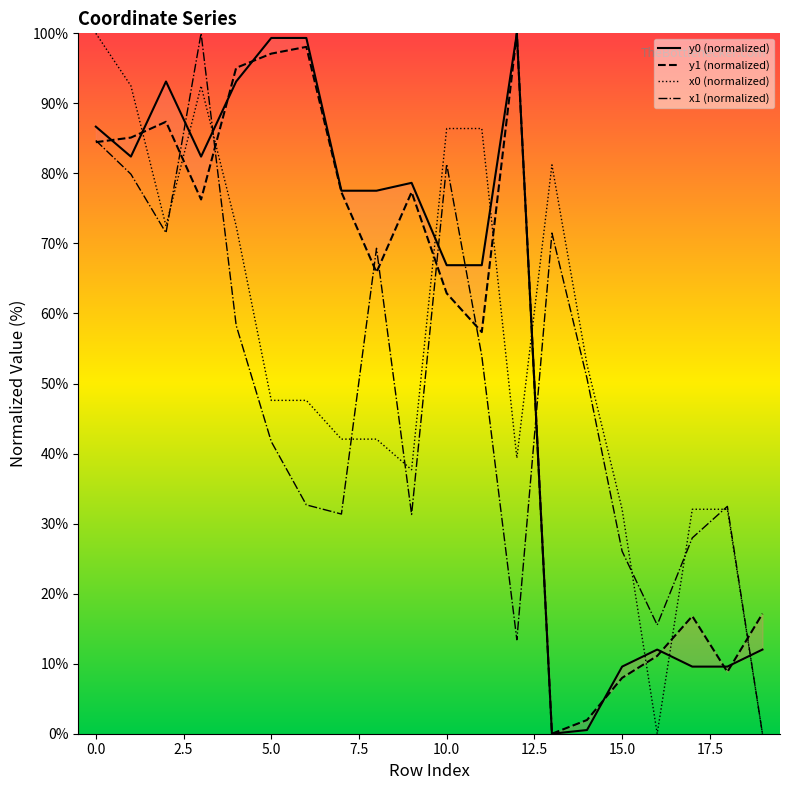

What is the difference between the y1 (normalized) values at −2.5 and 14?

82.5